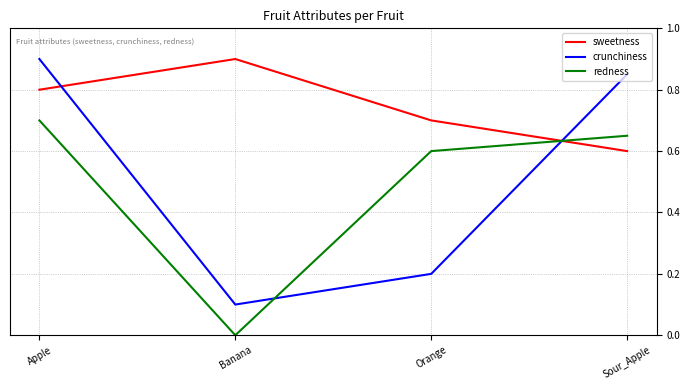

What position from the right is Sour_Apple?

1